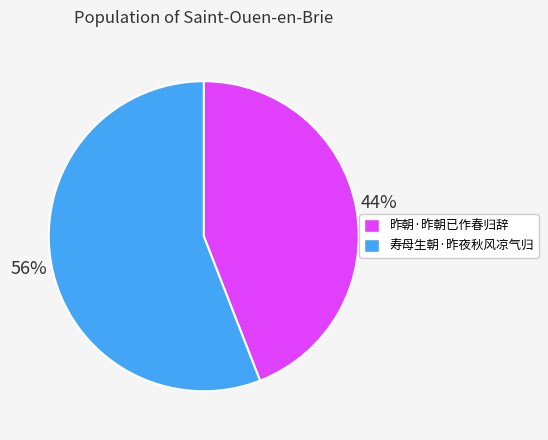

Which slice is the smallest?

昨朝·昨朝已作春归辞